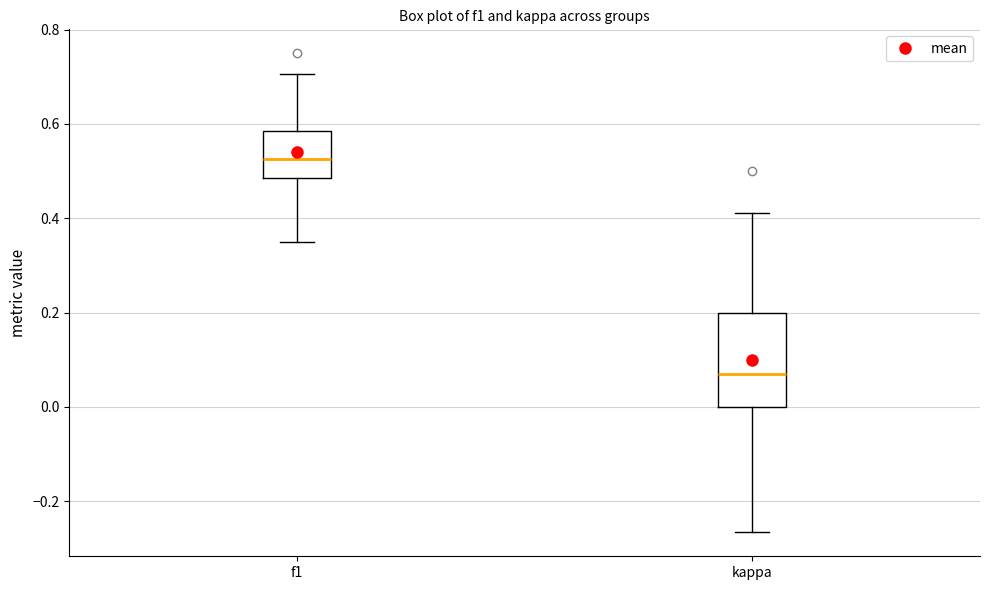

Reading left to right, transcribe this box plot: for each box, give where its median line is, the range the box spans, and where its two whiskers end, as read against the y-axis. The values are not printed on the chart, so give them approximately, as read against the axis.

f1: median 0.52, box 0.48 to 0.58, whiskers 0.36 to 0.70
kappa: median 0.06, box 0.00 to 0.20, whiskers -0.26 to 0.42